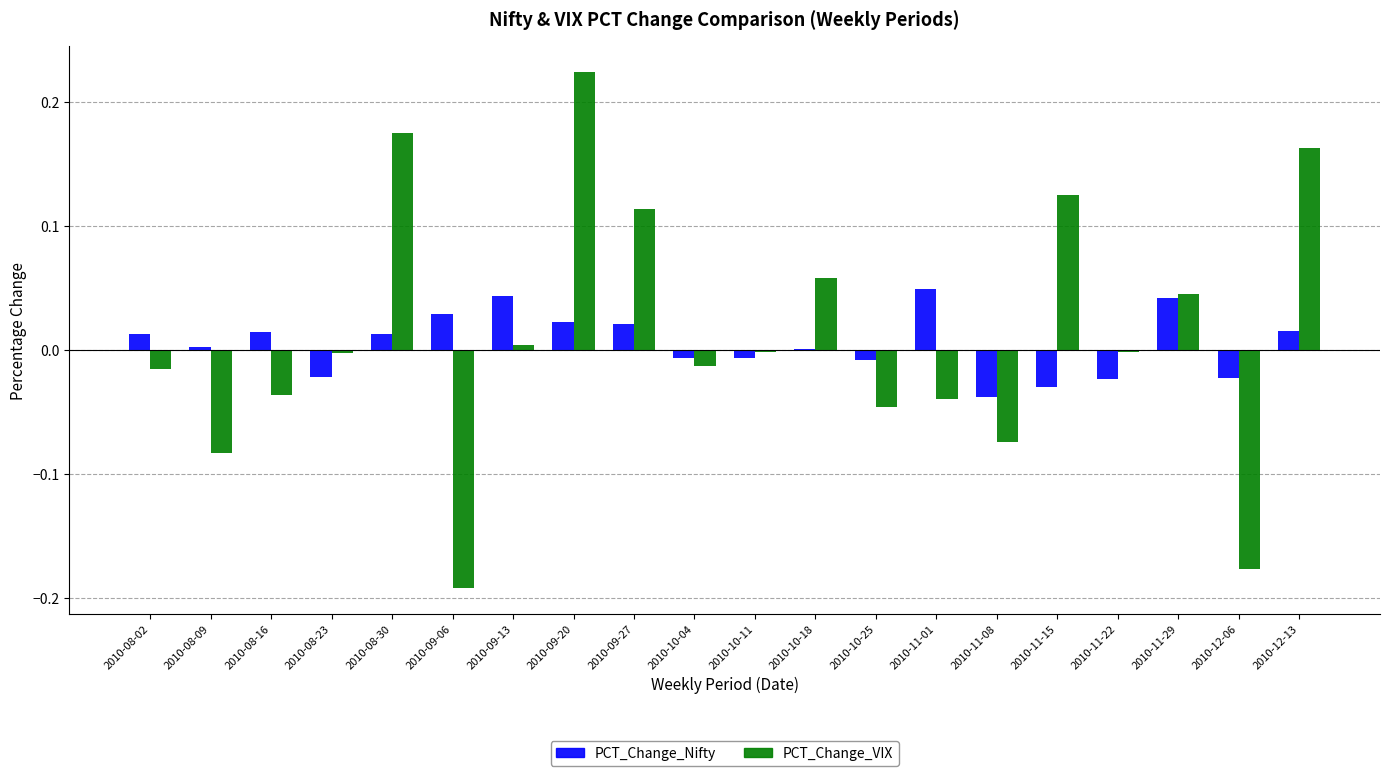

The PCT_Change_Nifty series shows -0.0 at 2010-08-23. True or false?

True